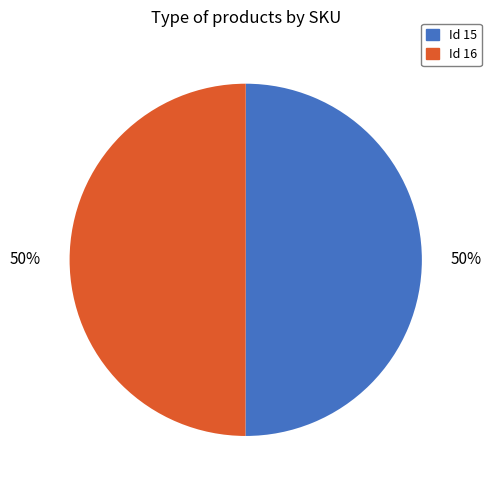

Approximately how many times larger is the value at Id 15 compared to Id 16?

1.0